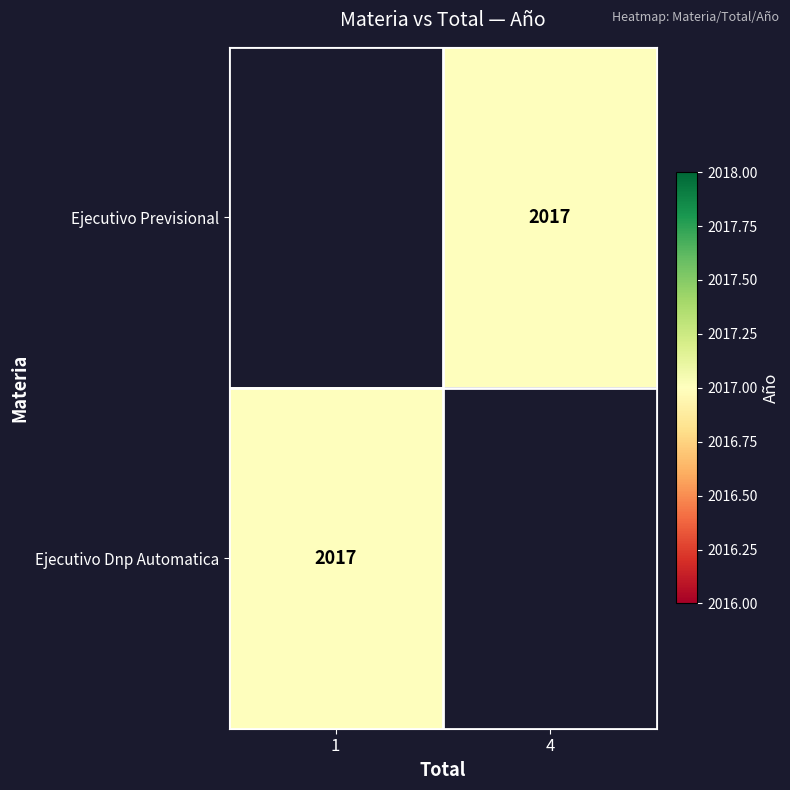

Between 1 and 4, which is larger?

4